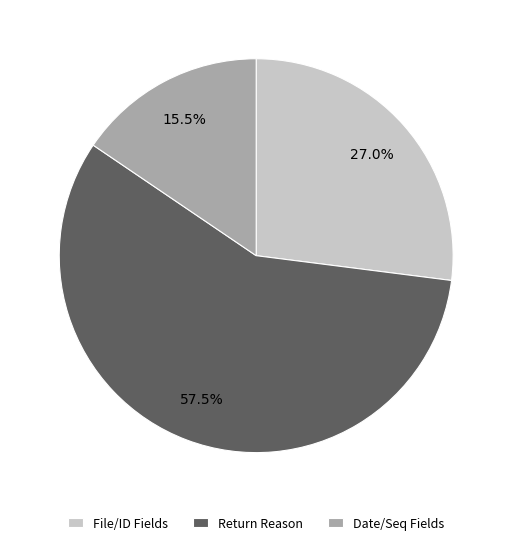

What is the ratio of the value at File/ID Fields to the value at Return Reason?

0.5